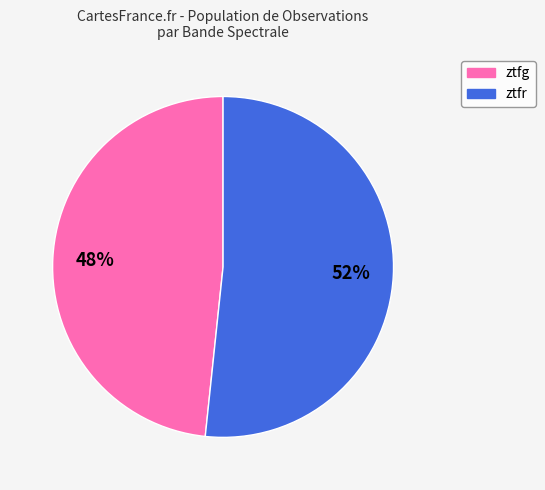

Combined, do ztfg and ztfr account for over 50%?

Yes